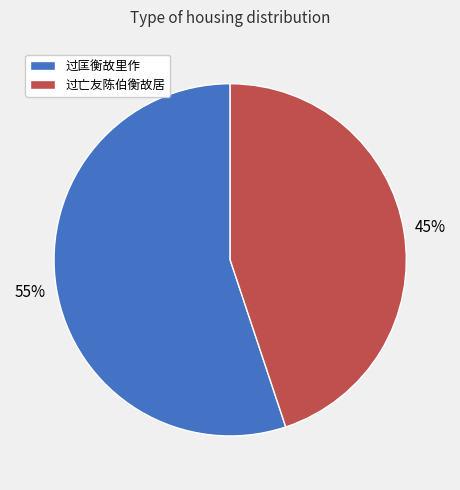

Combined, do 过匡衡故里作 and 过亡友陈伯衡故居 account for over 50%?

Yes